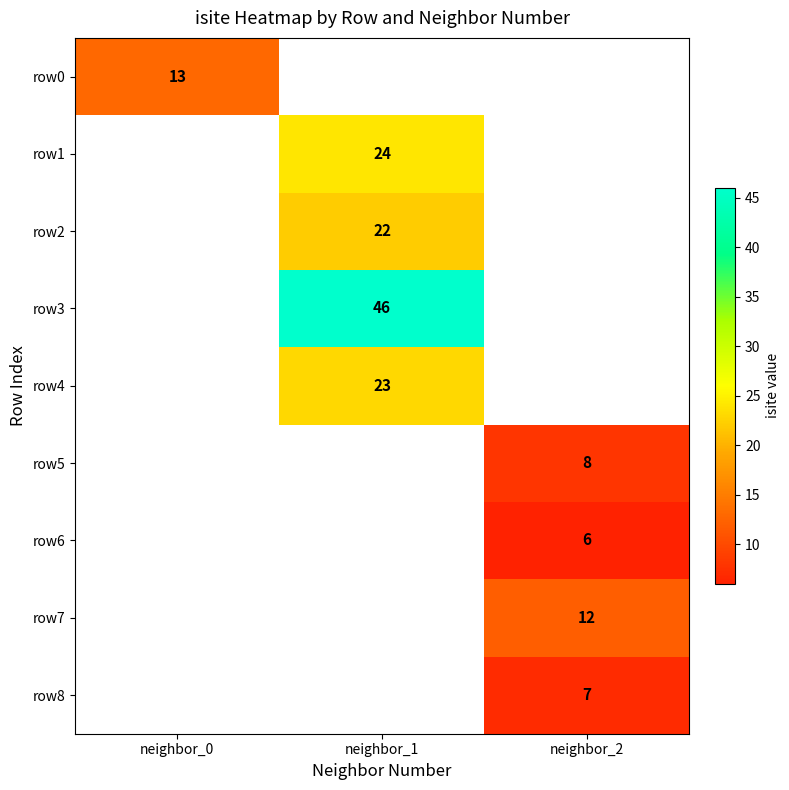

Count the number of data series in this chart.

9